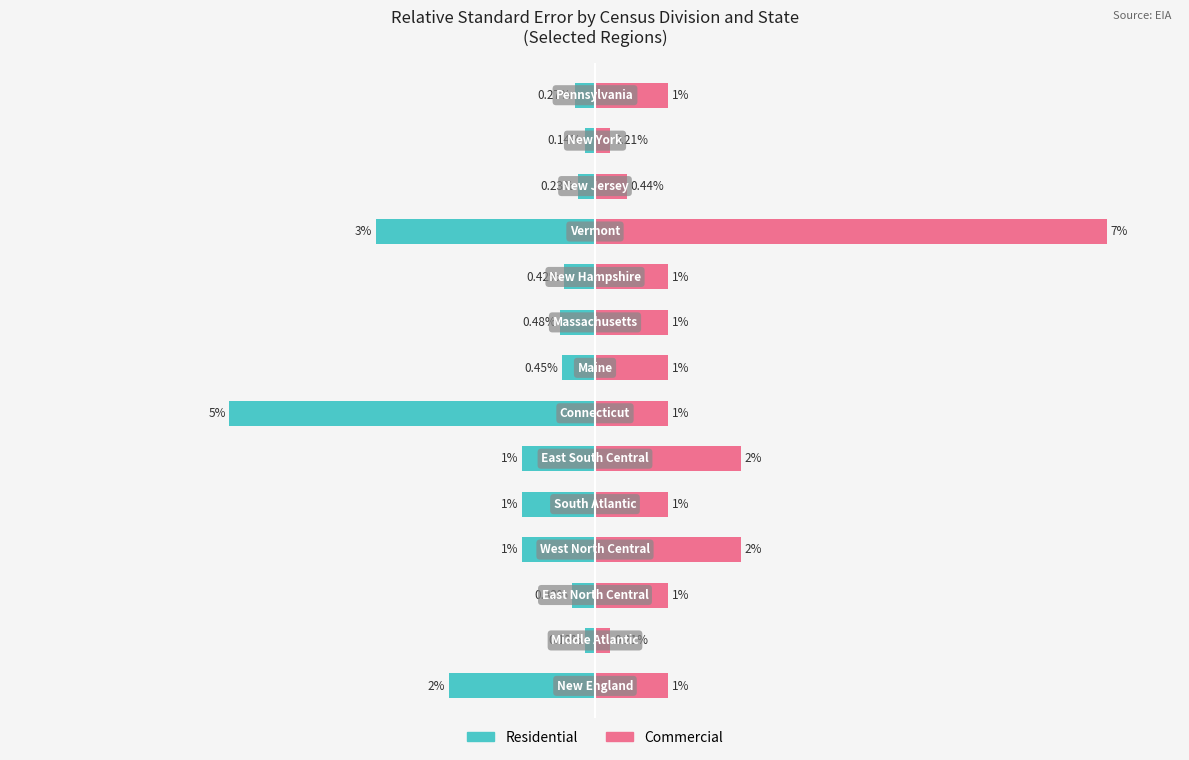

How many series are shown in this chart?

2